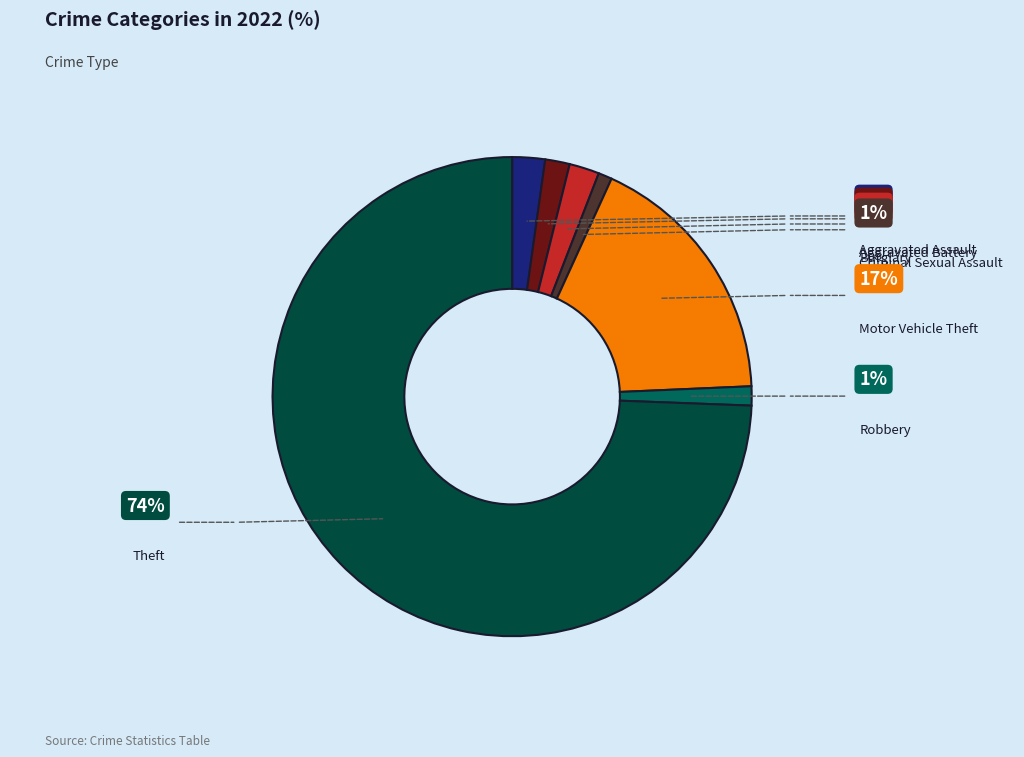

Between Criminal Sexual Assault and Burglary, which is larger?

Burglary